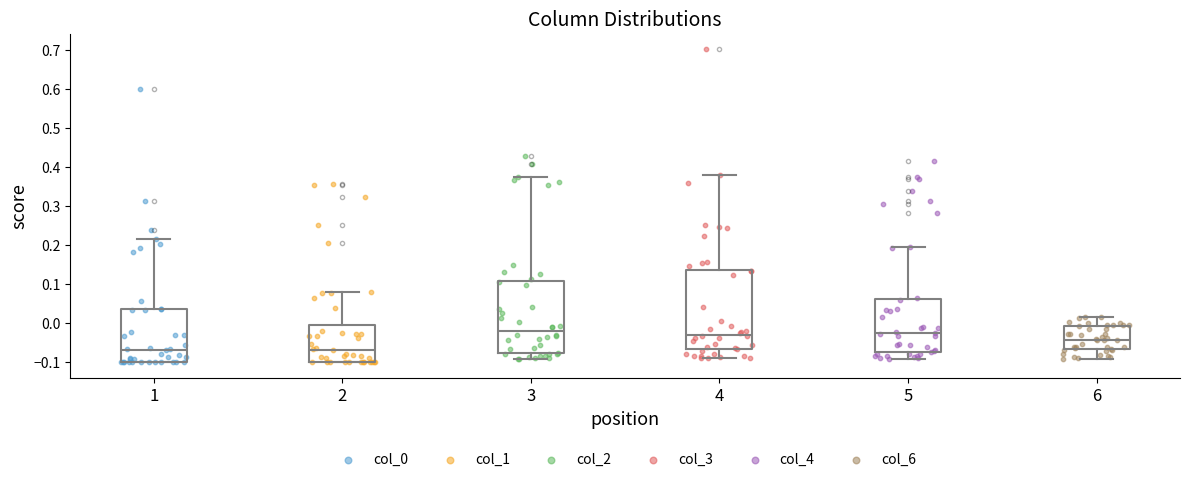

Reading left to right, transcribe this box plot: for each box, give where its median line is, the range the box spans, and where its two whiskers end, as read against the y-axis. The values are not printed on the chart, so give them approximately, as read against the axis.

1: median -0.07, box -0.10 to 0.04, whiskers -0.10 to 0.22
2: median -0.07, box -0.10 to 0.00, whiskers -0.10 to 0.08
3: median -0.02, box -0.08 to 0.11, whiskers -0.09 to 0.37
4: median -0.03, box -0.07 to 0.14, whiskers -0.09 to 0.38
5: median -0.03, box -0.07 to 0.06, whiskers -0.09 to 0.20
6: median -0.04, box -0.07 to -0.01, whiskers -0.09 to 0.02